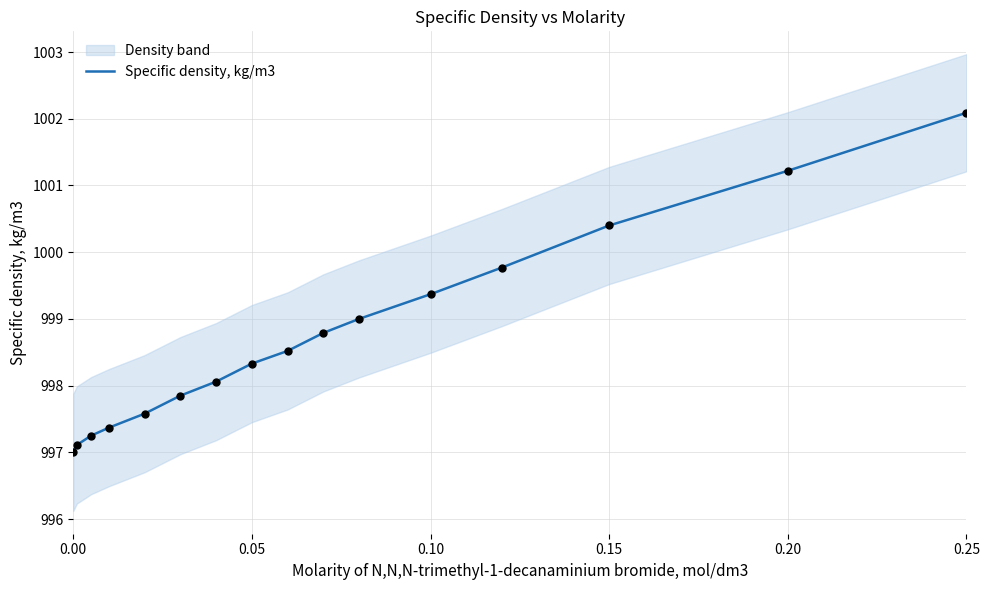

What is the maximum value for Specific density, kg/m3?

1002.1